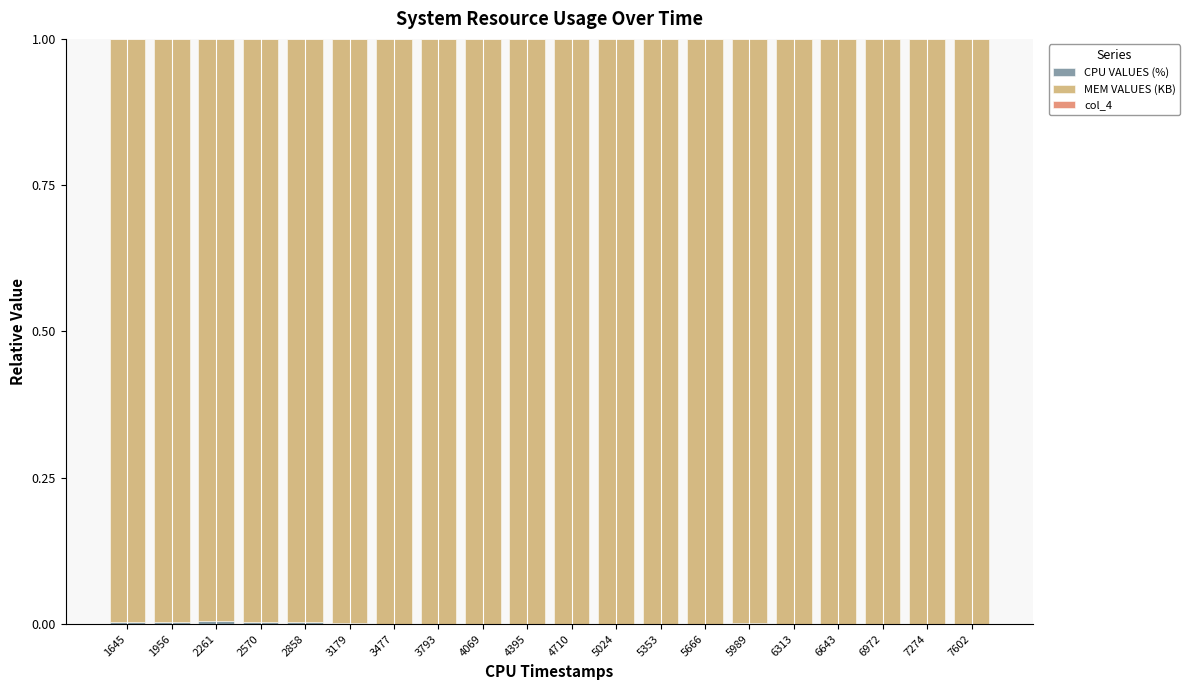

Where is col_4 nearest to the value 0?

1645